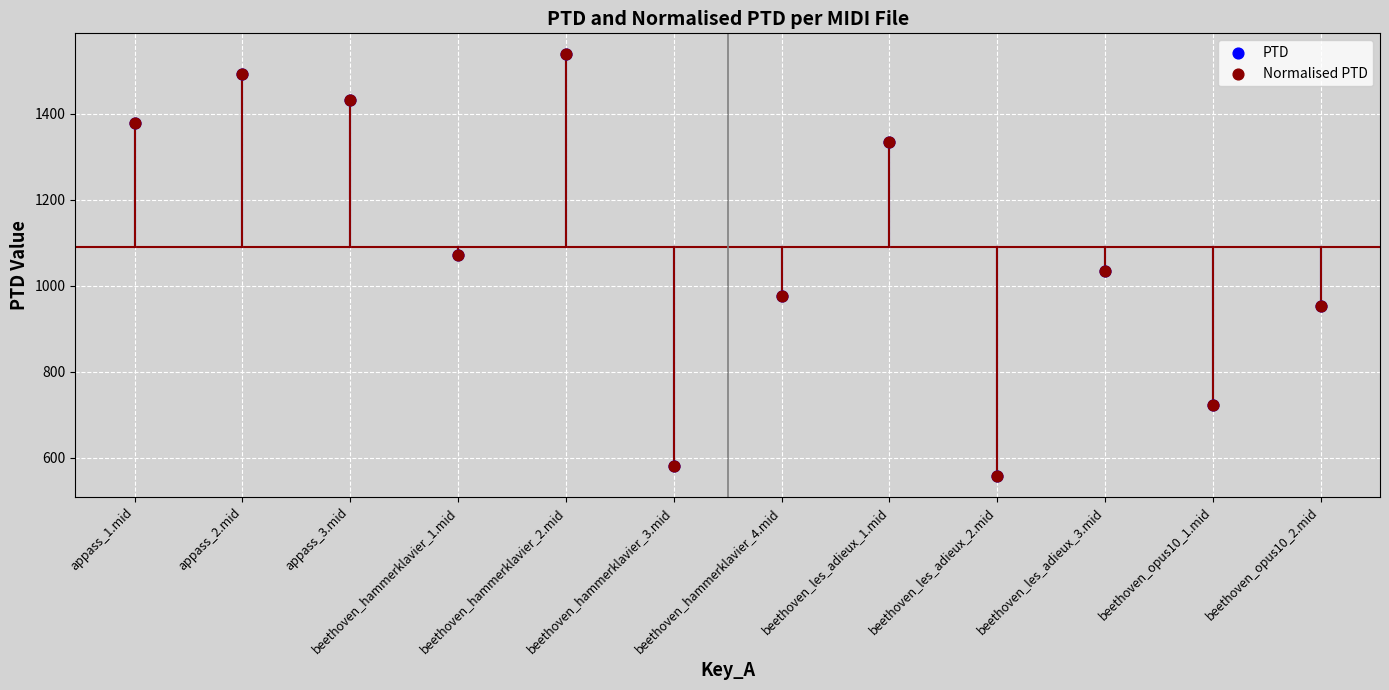

Which series contains the highest Y value?

PTD